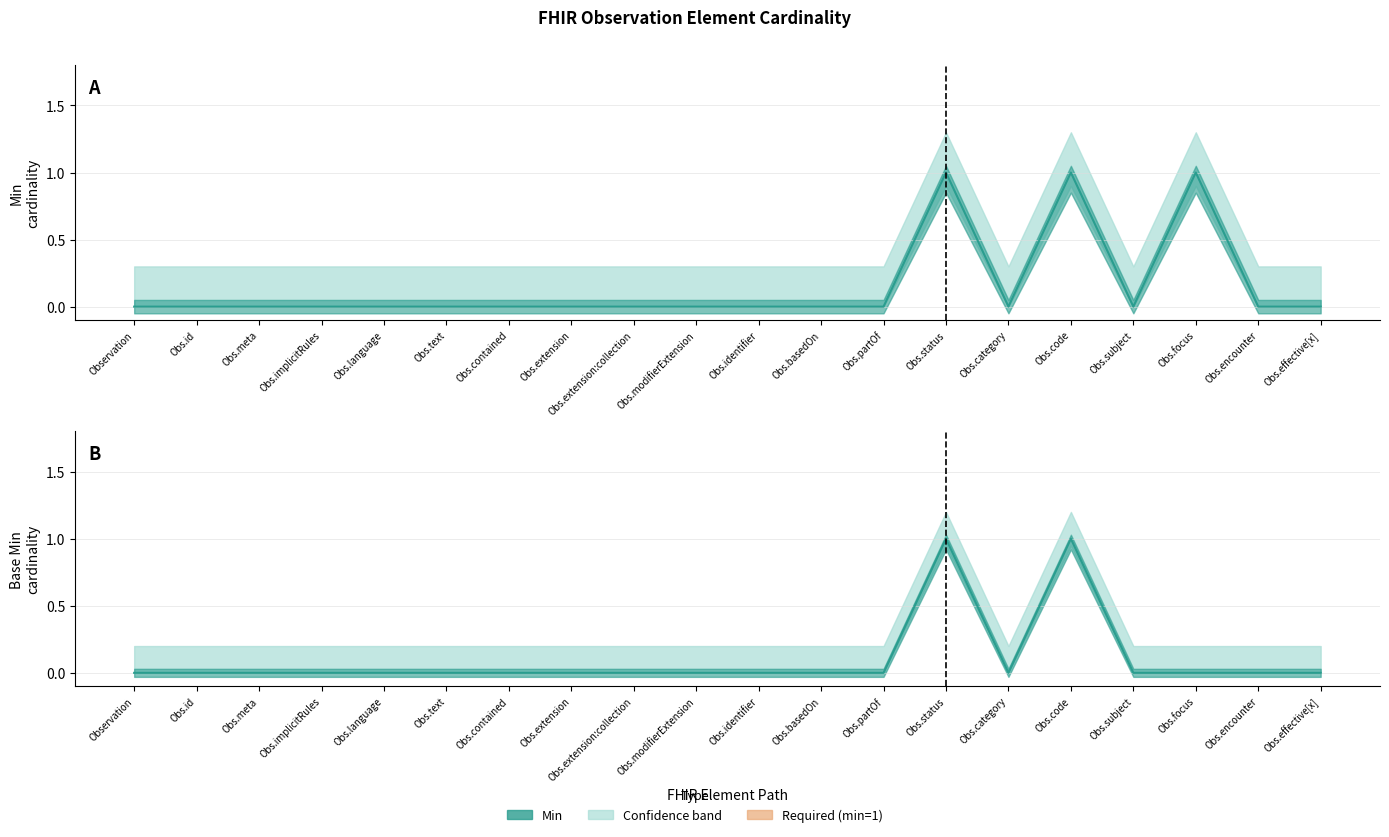

Which label corresponds to the largest value in the chart?

Obs.status